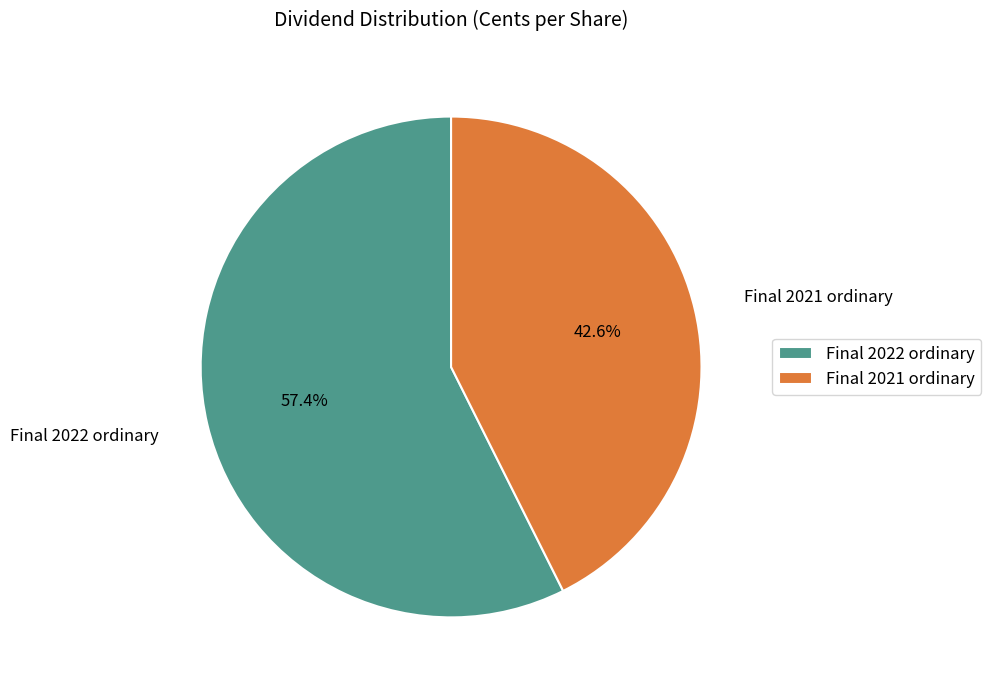

To the nearest percent, what is the difference between the Final 2021 ordinary and Final 2022 ordinary slice percentages?

15%